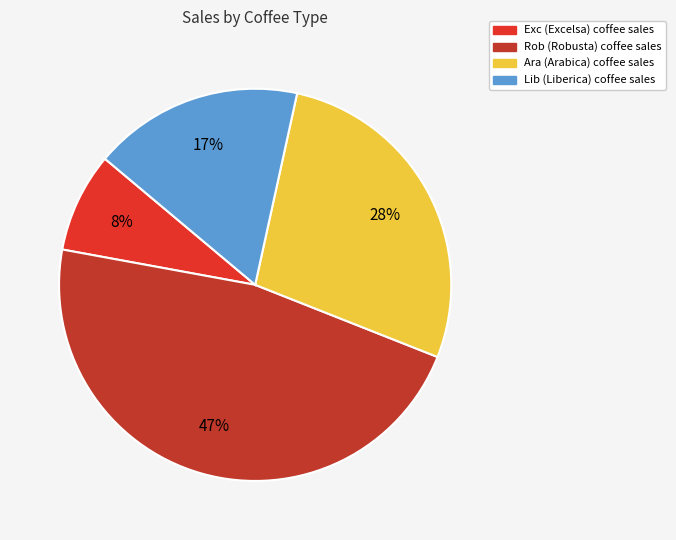

To the nearest percent, what portion does Ara represent?

28%